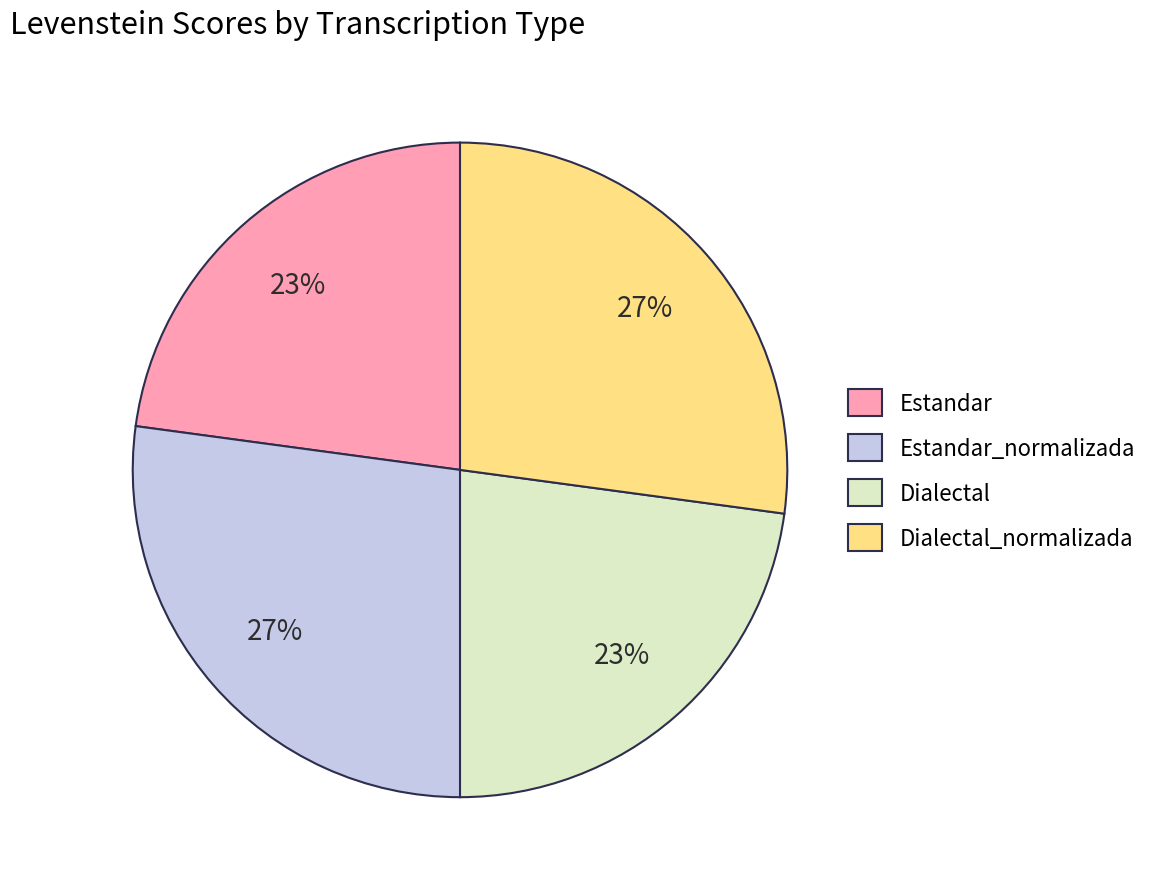

To the nearest percent, what is the combined percentage of Dialectal and Estandar_normalizada?

50%